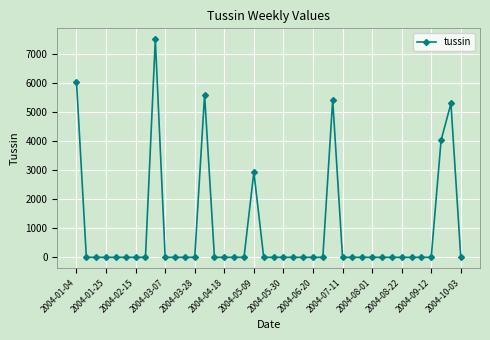

Does the chart display data point markers on the line(s)?

Yes